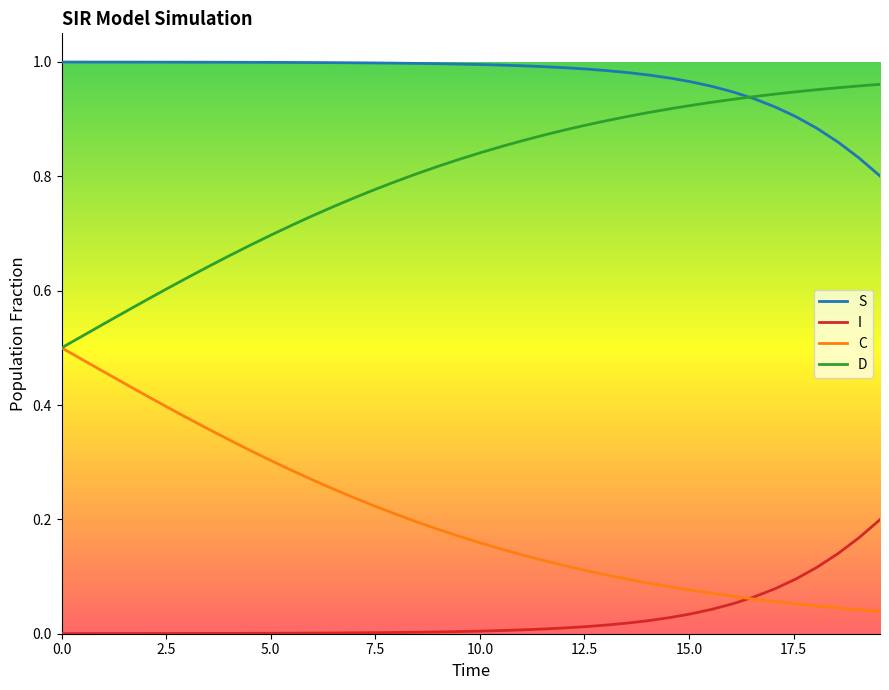

True or false: S and I cross at least once.

False